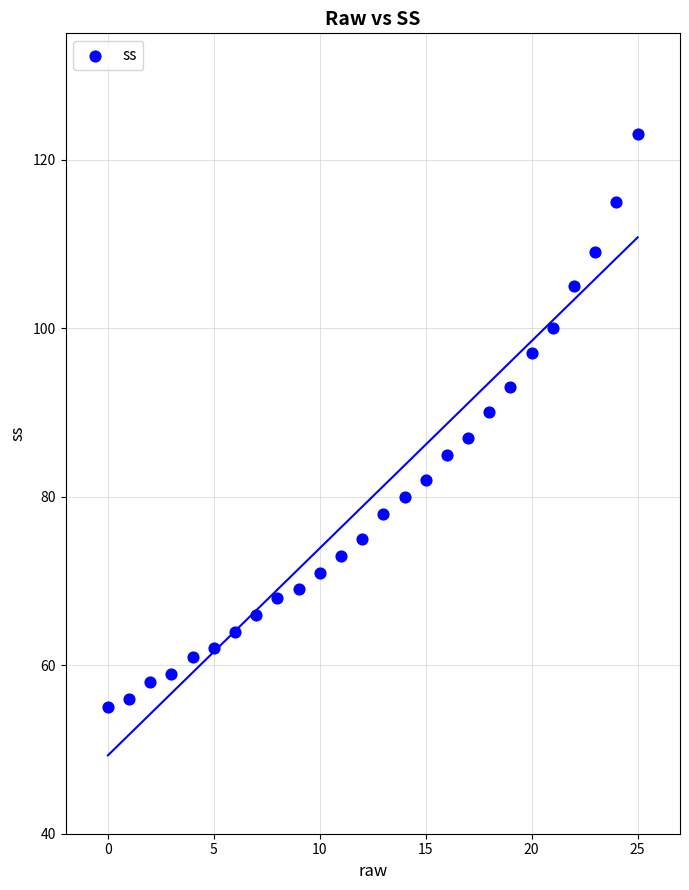

What is the range of Y values (max minus min)?

68